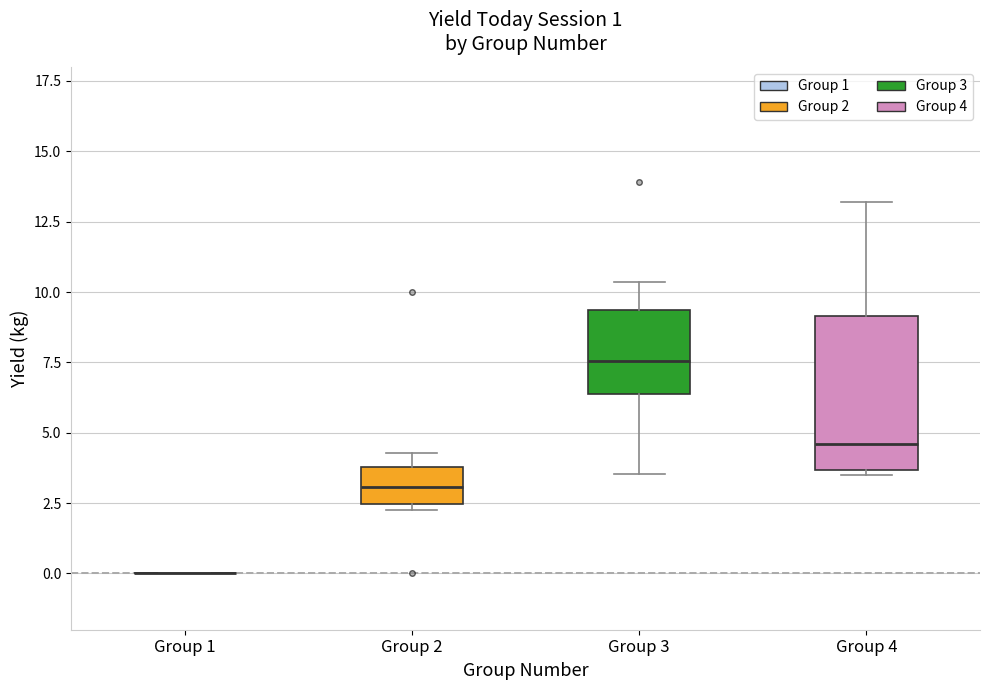

Which box is the tallest, from its lower edge to its upper edge?

Group 4